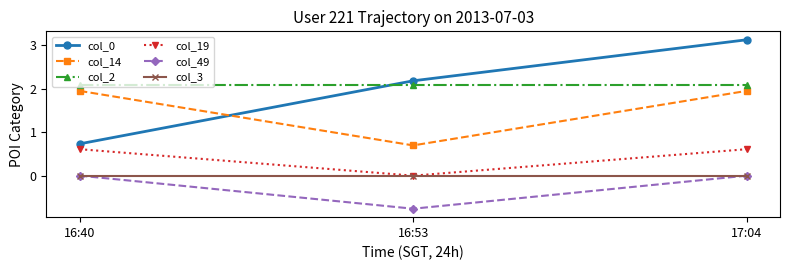

What is the greatest value displayed?

3.1